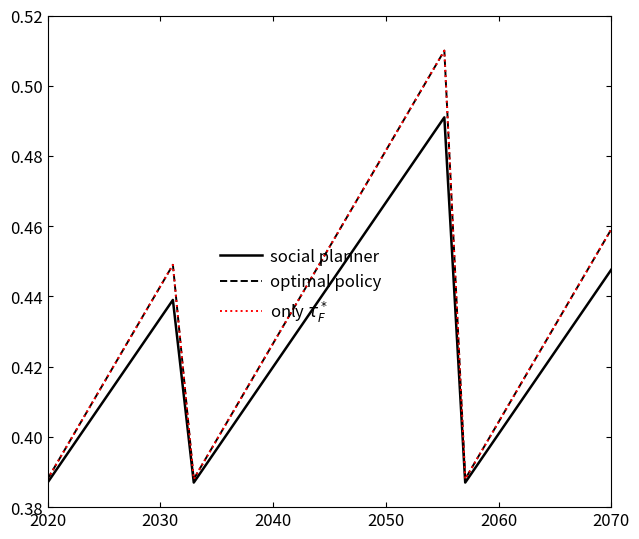

List the series in order of their peak value, lowest first.

social planner, optimal policy, only $\tau_F^*$